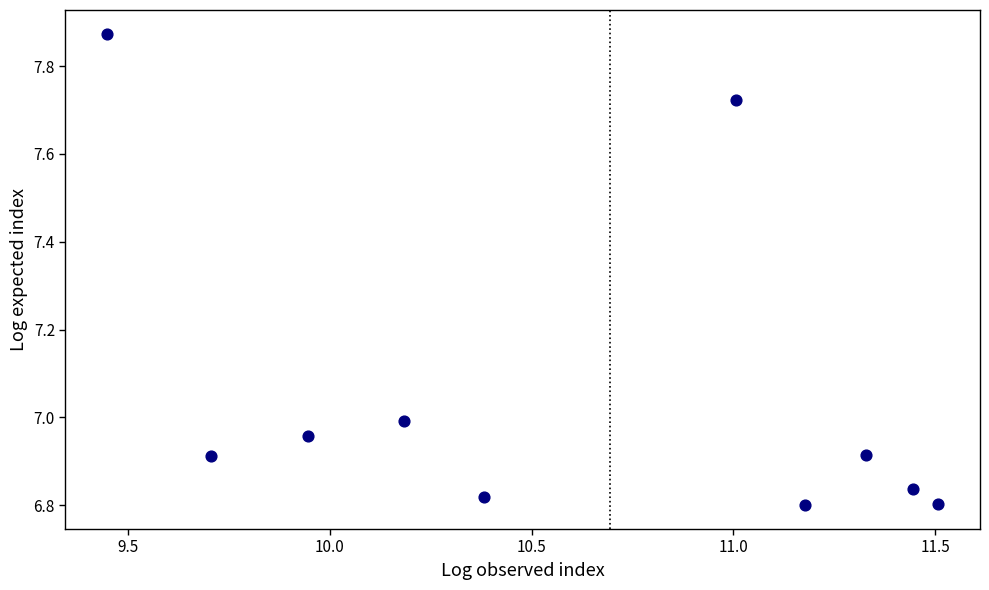

What is the range of Y values (max minus min)?

1.1